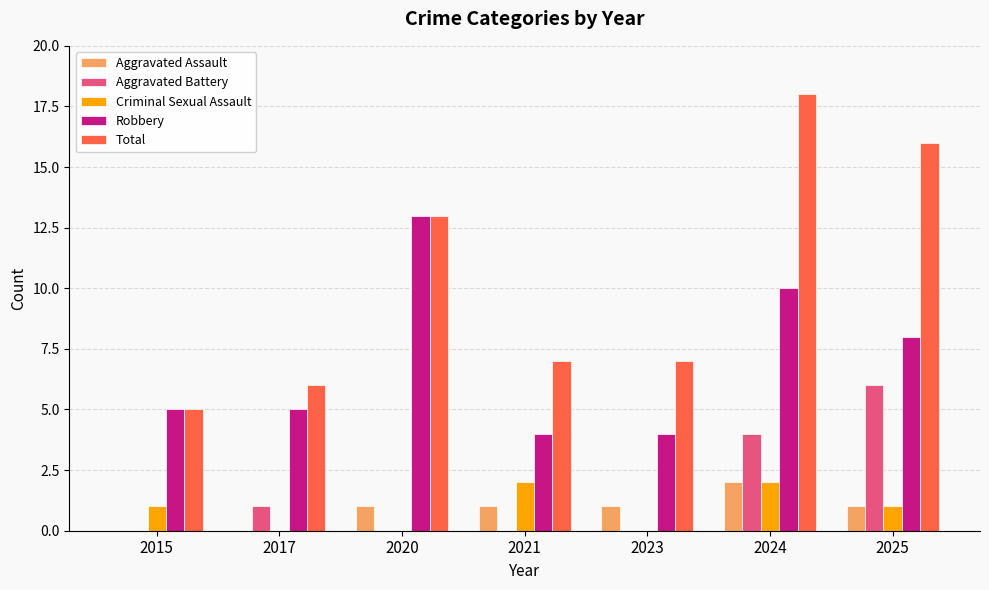

What are all the series names shown in the legend?

Aggravated Assault, Aggravated Battery, Criminal Sexual Assault, Robbery, Total